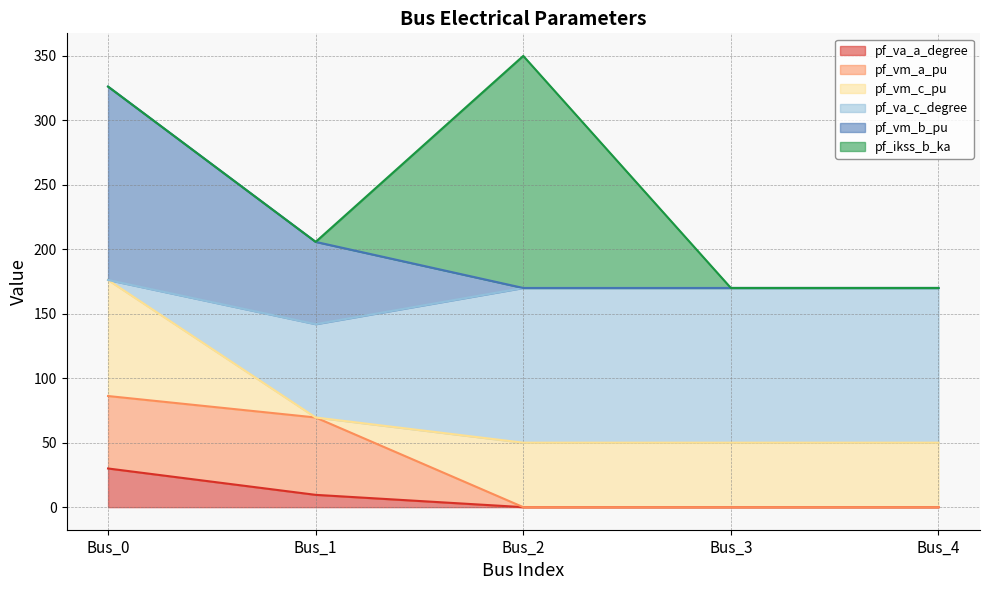

Does the chart have visible grid lines?

Yes